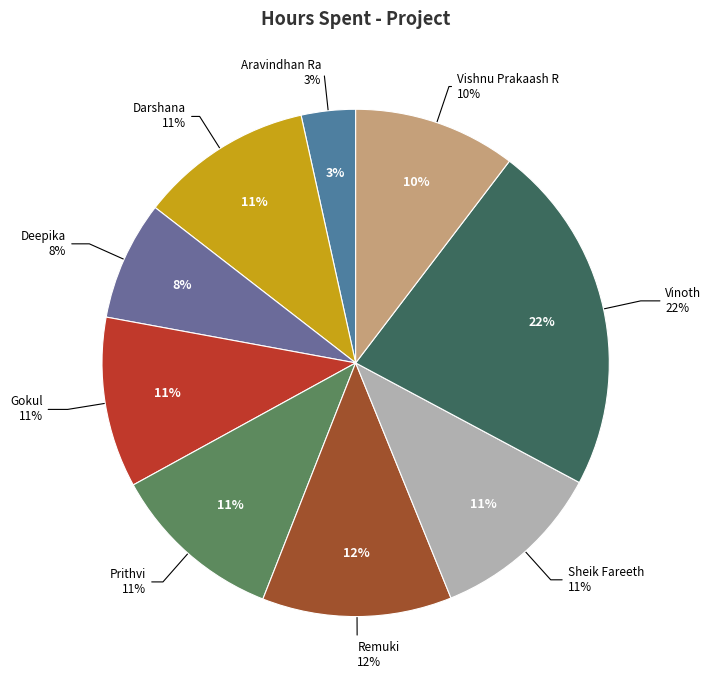

How many slices are in this pie chart?

9